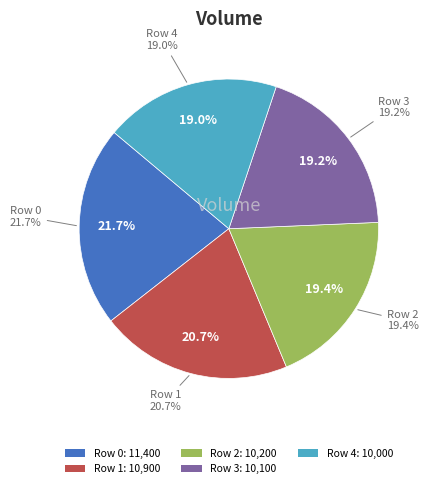

Combined, what portion of the pie is Row 4 and Row 2?

38.4%